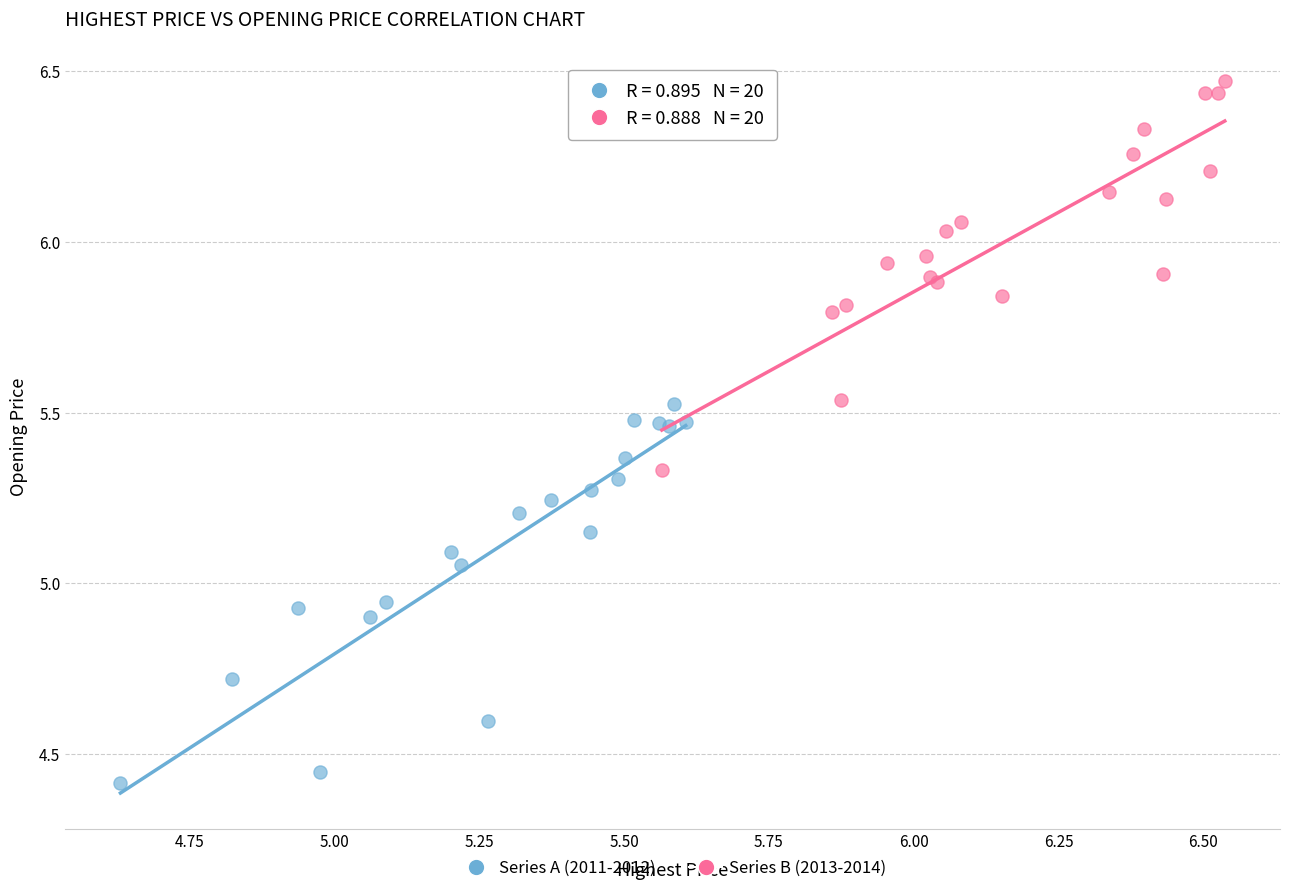

What are all the series names shown in the legend?

Series A (2011-2012), Series B (2013-2014)